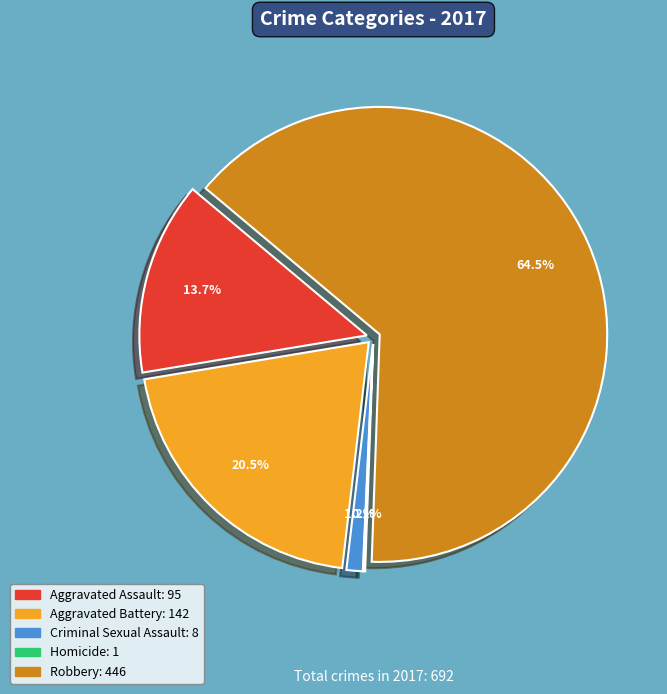

How many slices are in this pie chart?

5